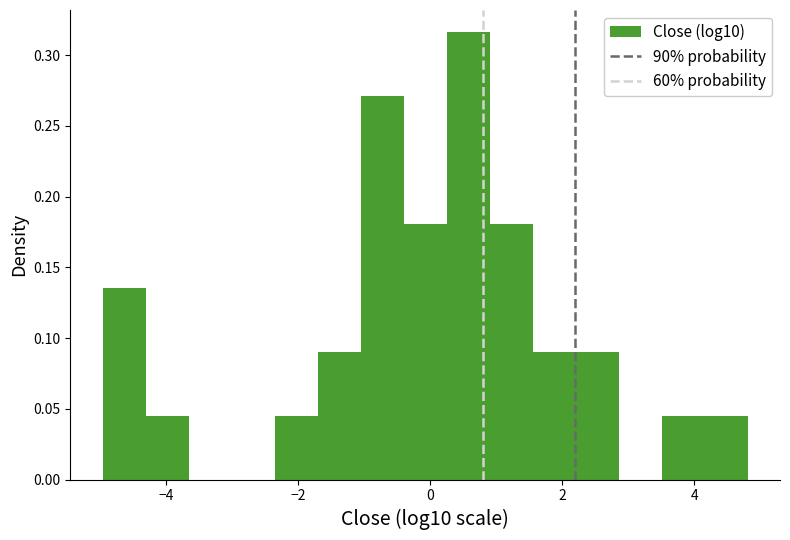

Around what value on the x-axis is the tallest bar? Give the approximate position of its centre, as read against the axis.

0.6